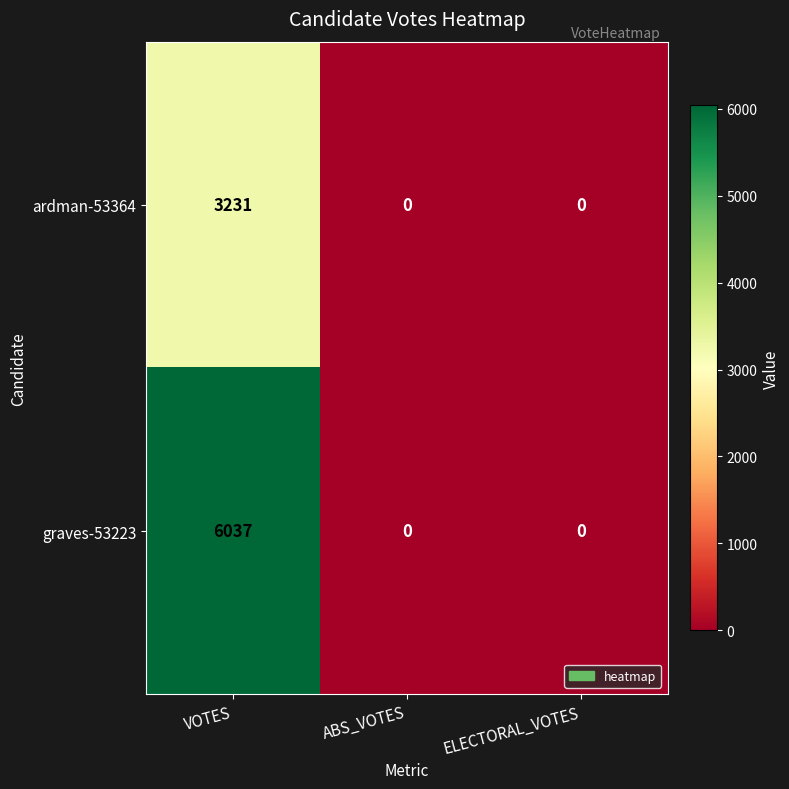

What is the spread (max minus min) of values at VOTES?

2806